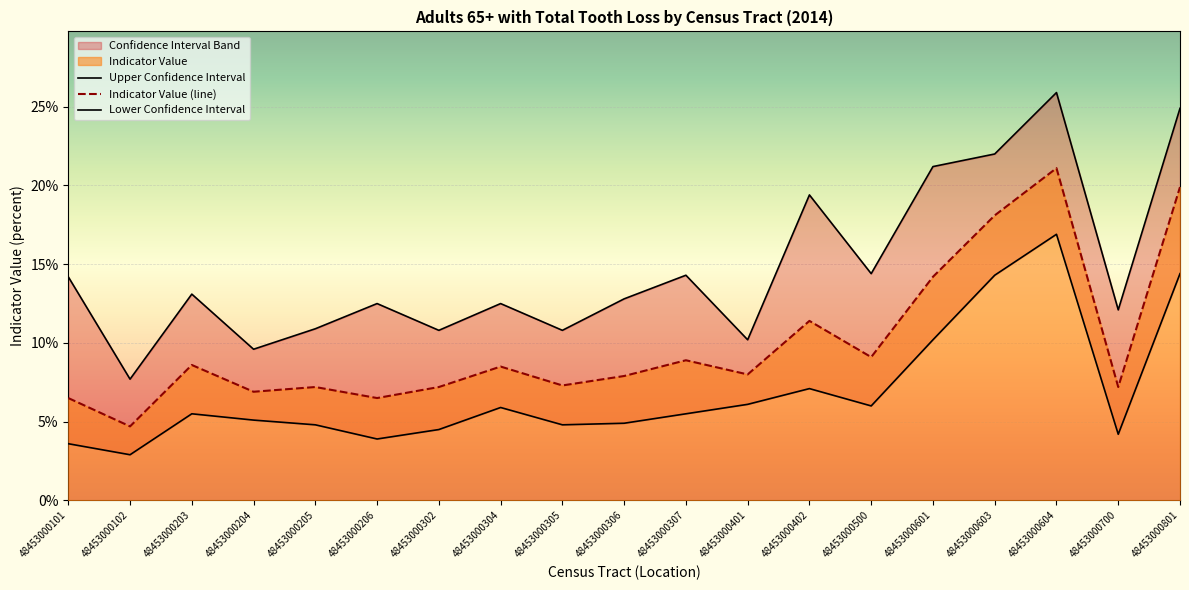

Does the chart display data point markers on the line(s)?

No